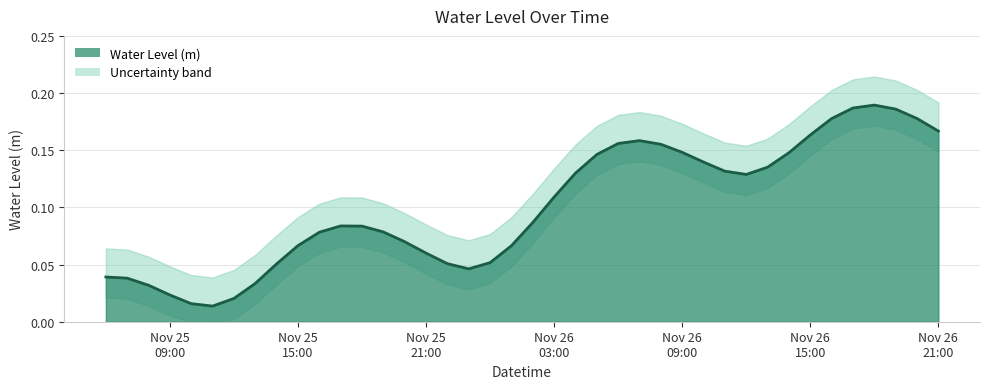

How many interior local valleys (lower than both neighbors) does the data have?

3